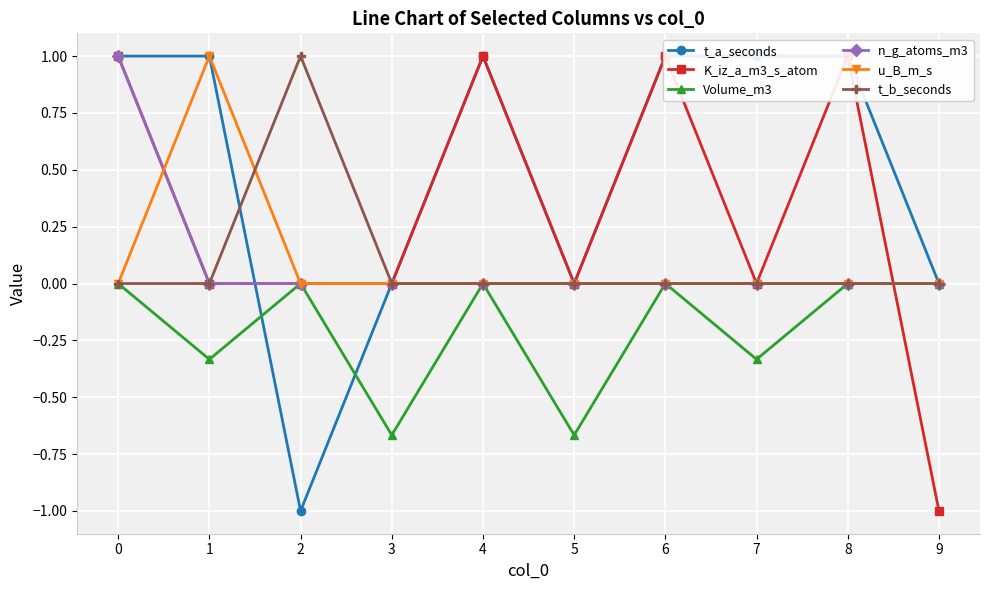

Reading left to right, what are all the values shown in this chart?

t_a_seconds: 1.0	1.0	-1.0	0.0	1.0	0.0	1.0	1.0	1.0	0.0
K_iz_a_m3_s_atom: 1.0	0.0	0.0	0.0	1.0	0.0	1.0	0.0	1.0	-1.0
Volume_m3: 0.0	-0.3	0.0	-0.7	0.0	-0.7	0.0	-0.3	0.0	0.0
n_g_atoms_m3: 1.0	0.0	0.0	0.0	0.0	0.0	0.0	0.0	0.0	0.0
u_B_m_s: 0.0	1.0	0.0	0.0	0.0	0.0	0.0	0.0	0.0	0.0
t_b_seconds: 0.0	0.0	1.0	0.0	0.0	0.0	0.0	0.0	0.0	0.0